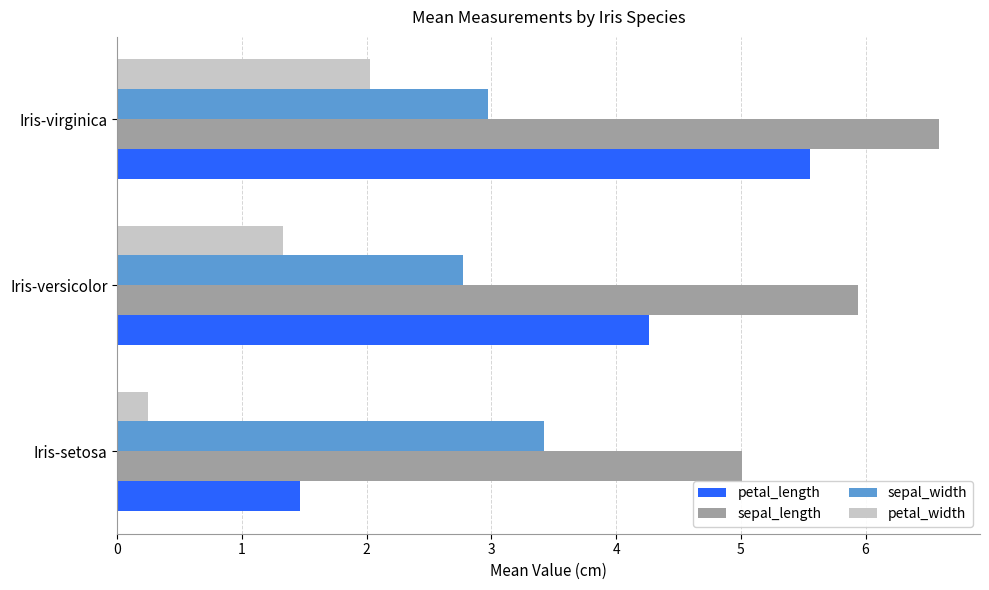

What is the total value across all series at Iris-setosa?

10.1